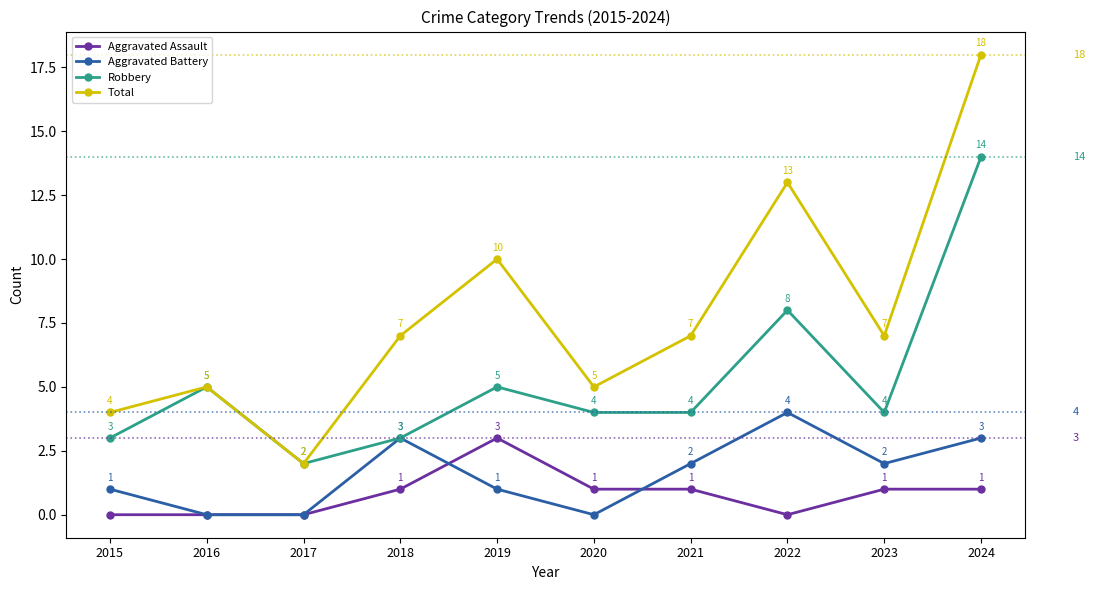

True or false: Total has a value of 7 at 2023.

True